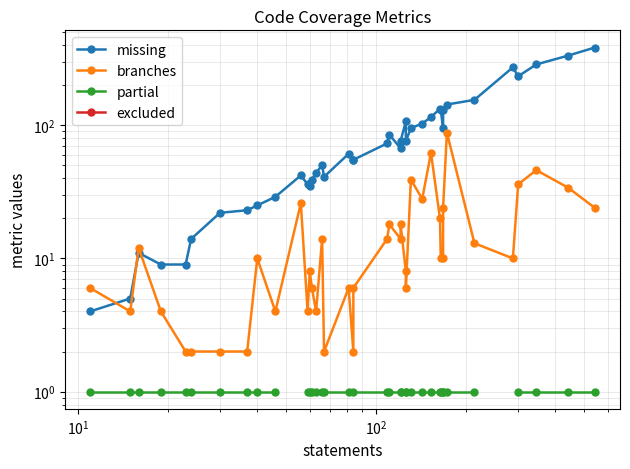

How many data points does each series have?

40